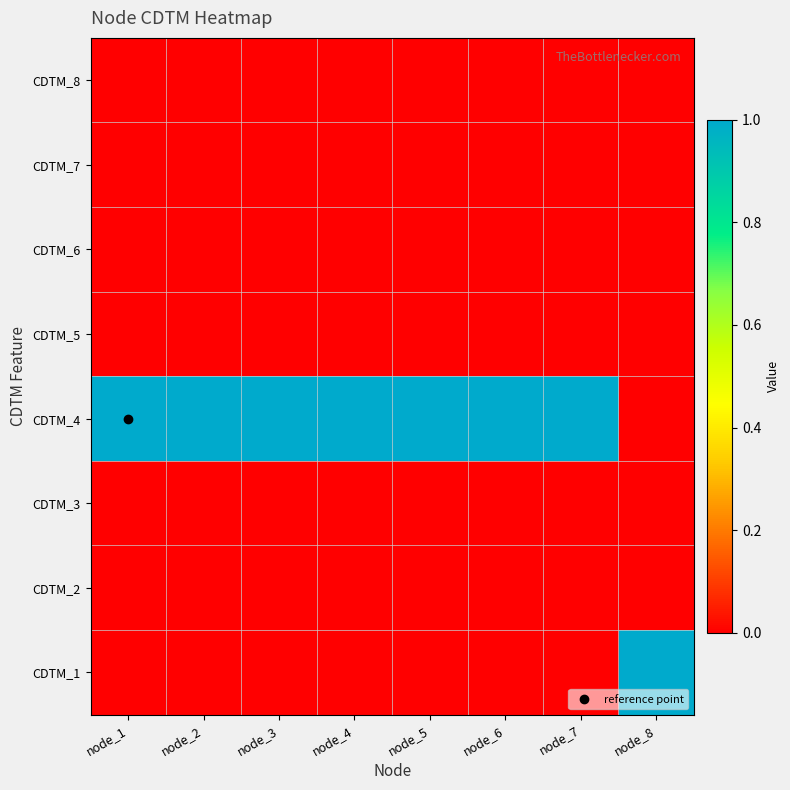

Reading left to right, transcribe all the data shown in this chart.

CDTM_8: node_1=0	node_2=0	node_3=0	node_4=0	node_5=0	node_6=0	node_7=0	node_8=0
CDTM_7: node_1=0	node_2=0	node_3=0	node_4=0	node_5=0	node_6=0	node_7=0	node_8=0
CDTM_6: node_1=0	node_2=0	node_3=0	node_4=0	node_5=0	node_6=0	node_7=0	node_8=0
CDTM_5: node_1=0	node_2=0	node_3=0	node_4=0	node_5=0	node_6=0	node_7=0	node_8=0
CDTM_4: node_1=1	node_2=1	node_3=1	node_4=1	node_5=1	node_6=1	node_7=1	node_8=0
CDTM_3: node_1=0	node_2=0	node_3=0	node_4=0	node_5=0	node_6=0	node_7=0	node_8=0
CDTM_2: node_1=0	node_2=0	node_3=0	node_4=0	node_5=0	node_6=0	node_7=0	node_8=0
CDTM_1: node_1=0	node_2=0	node_3=0	node_4=0	node_5=0	node_6=0	node_7=0	node_8=1